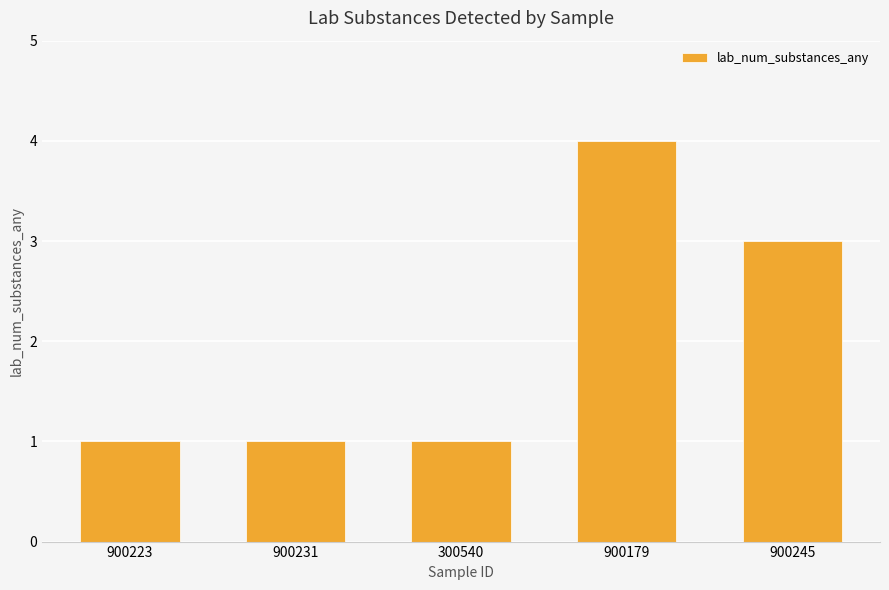

Which has a higher value, 300540 or 900179?

900179